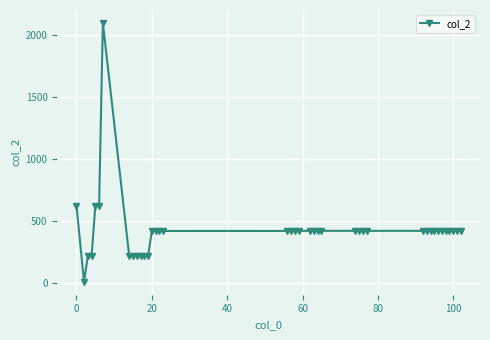

True or false: the data has more than 0 interior local peaks.

True